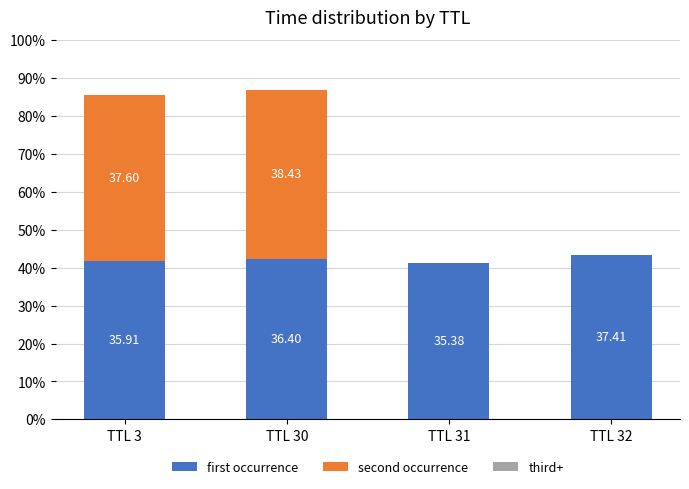

How many first occurrence values are between 35 and 37?

3